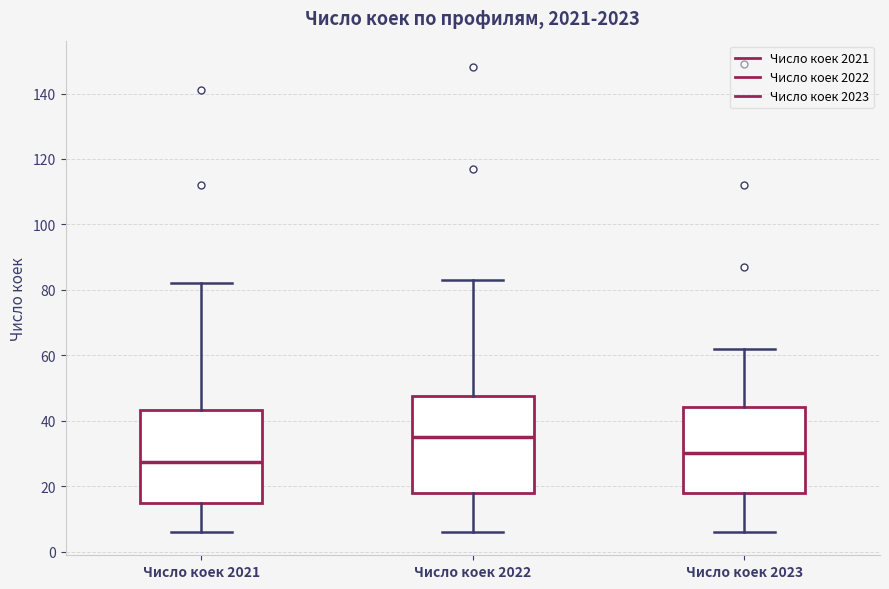

Reading left to right, transcribe this box plot: for each box, give where its median line is, the range the box spans, and where its two whiskers end, as read against the y-axis. The values are not printed on the chart, so give them approximately, as read against the axis.

Число коек 2021: median 28, box 14 to 44, whiskers 6 to 82
Число коек 2022: median 36, box 18 to 48, whiskers 6 to 84
Число коек 2023: median 30, box 18 to 44, whiskers 6 to 62